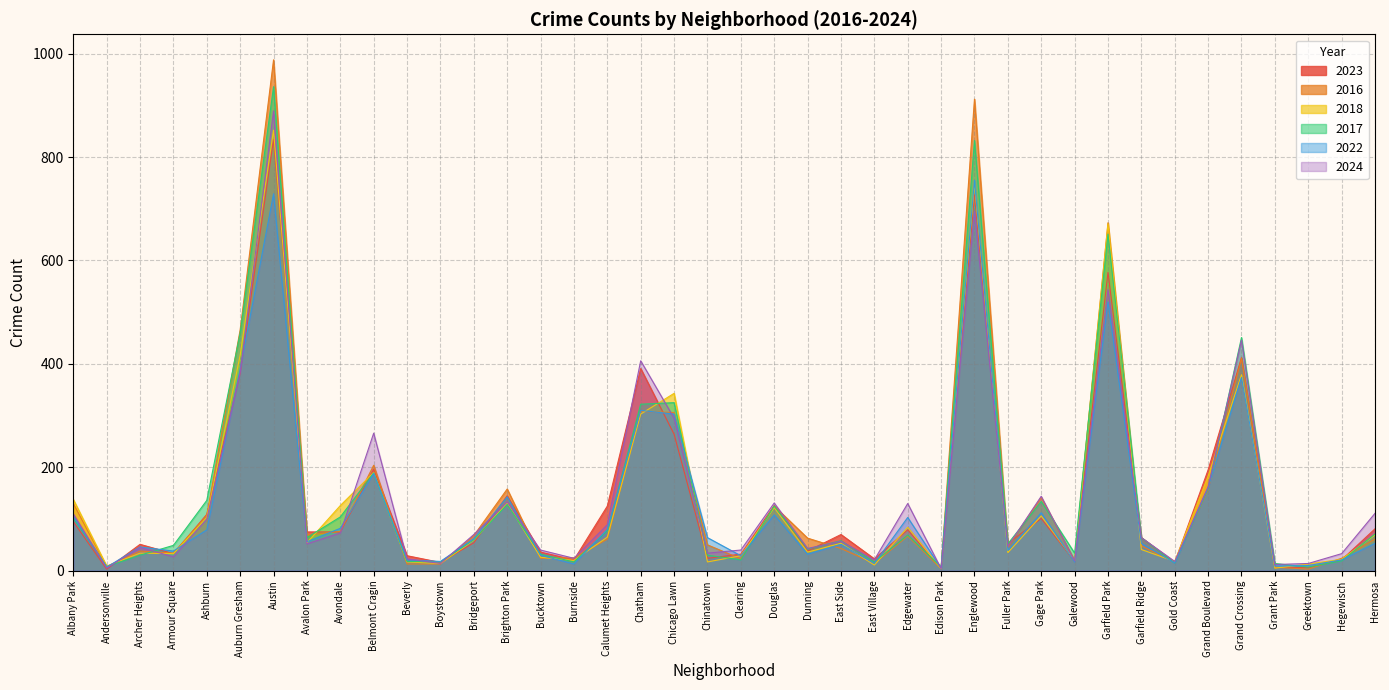

Reading left to right, list all the values displayed in this chart.

2023: Albany Park=95	Andersonville=3	Archer Heights=51	Armour Square=33	Ashburn=109	Auburn Gresham=383	Austin=834	Avalon Park=75	Avondale=75	Belmont Cragin=196	Beverly=29	Boystown=16	Bridgeport=54	Brighton Park=145	Bucktown=36	Burnside=21	Calumet Heights=125	Chatham=391	Chicago Lawn=264	Chinatown=24	Clearing=32	Douglas=126	Dunning=38	East Side=70	East Village=23	Edgewater=79	Edison Park=4	Englewood=727	Fuller Park=53	Gage Park=101	Galewood=18	Garfield Park=577	Garfield Ridge=64	Gold Coast=16	Grand Boulevard=195	Grand Crossing=412	Grant Park=6	Greektown=6	Hegewisch=21	Hermosa=81
2016: Albany Park=130	Andersonville=8	Archer Heights=38	Armour Square=34	Ashburn=107	Auburn Gresham=466	Austin=988	Avalon Park=69	Avondale=76	Belmont Cragin=204	Beverly=13	Boystown=13	Bridgeport=68	Brighton Park=158	Bucktown=24	Burnside=25	Calumet Heights=61	Chatham=308	Chicago Lawn=306	Chinatown=50	Clearing=23	Douglas=125	Dunning=63	East Side=43	East Village=14	Edgewater=67	Edison Park=4	Englewood=912	Fuller Park=46	Gage Park=142	Galewood=20	Garfield Park=673	Garfield Ridge=48	Gold Coast=16	Grand Boulevard=157	Grand Crossing=411	Grant Park=7	Greektown=3	Hegewisch=24	Hermosa=61
2018: Albany Park=138	Andersonville=9	Archer Heights=34	Armour Square=33	Ashburn=103	Auburn Gresham=417	Austin=852	Avalon Park=54	Avondale=126	Belmont Cragin=190	Beverly=17	Boystown=14	Bridgeport=59	Brighton Park=131	Bucktown=26	Burnside=20	Calumet Heights=65	Chatham=303	Chicago Lawn=343	Chinatown=17	Clearing=29	Douglas=122	Dunning=36	East Side=53	East Village=11	Edgewater=84	Edison Park=4	Englewood=749	Fuller Park=35	Gage Park=106	Galewood=19	Garfield Park=671	Garfield Ridge=41	Gold Coast=18	Grand Boulevard=183	Grand Crossing=379	Grant Park=5	Greektown=13	Hegewisch=22	Hermosa=69
2017: Albany Park=102	Andersonville=8	Archer Heights=30	Armour Square=49	Ashburn=136	Auburn Gresham=460	Austin=936	Avalon Park=64	Avondale=104	Belmont Cragin=189	Beverly=18	Boystown=17	Bridgeport=60	Brighton Park=128	Bucktown=32	Burnside=17	Calumet Heights=77	Chatham=322	Chicago Lawn=325	Chinatown=30	Clearing=21	Douglas=125	Dunning=42	East Side=58	East Village=17	Edgewater=69	Edison Park=7	Englewood=832	Fuller Park=52	Gage Park=134	Galewood=34	Garfield Park=651	Garfield Ridge=64	Gold Coast=15	Grand Boulevard=159	Grand Crossing=451	Grant Park=14	Greektown=7	Hegewisch=19	Hermosa=71
2022: Albany Park=105	Andersonville=7	Archer Heights=46	Armour Square=38	Ashburn=79	Auburn Gresham=390	Austin=729	Avalon Park=56	Avondale=82	Belmont Cragin=188	Beverly=21	Boystown=18	Bridgeport=62	Brighton Park=143	Bucktown=30	Burnside=13	Calumet Heights=80	Chatham=310	Chicago Lawn=303	Chinatown=64	Clearing=29	Douglas=108	Dunning=32	East Side=51	East Village=14	Edgewater=103	Edison Park=5	Englewood=755	Fuller Park=39	Gage Park=112	Galewood=17	Garfield Park=520	Garfield Ridge=53	Gold Coast=15	Grand Boulevard=161	Grand Crossing=374	Grant Park=9	Greektown=10	Hegewisch=21	Hermosa=53
2024: Albany Park=110	Andersonville=5	Archer Heights=45	Armour Square=27	Ashburn=100	Auburn Gresham=383	Austin=889	Avalon Park=52	Avondale=73	Belmont Cragin=266	Beverly=23	Boystown=14	Bridgeport=70	Brighton Park=133	Bucktown=40	Burnside=24	Calumet Heights=89	Chatham=406	Chicago Lawn=295	Chinatown=34	Clearing=40	Douglas=131	Dunning=43	East Side=57	East Village=21	Edgewater=130	Edison Park=4	Englewood=695	Fuller Park=47	Gage Park=144	Galewood=19	Garfield Park=544	Garfield Ridge=64	Gold Coast=18	Grand Boulevard=162	Grand Crossing=446	Grant Park=12	Greektown=14	Hegewisch=33	Hermosa=111